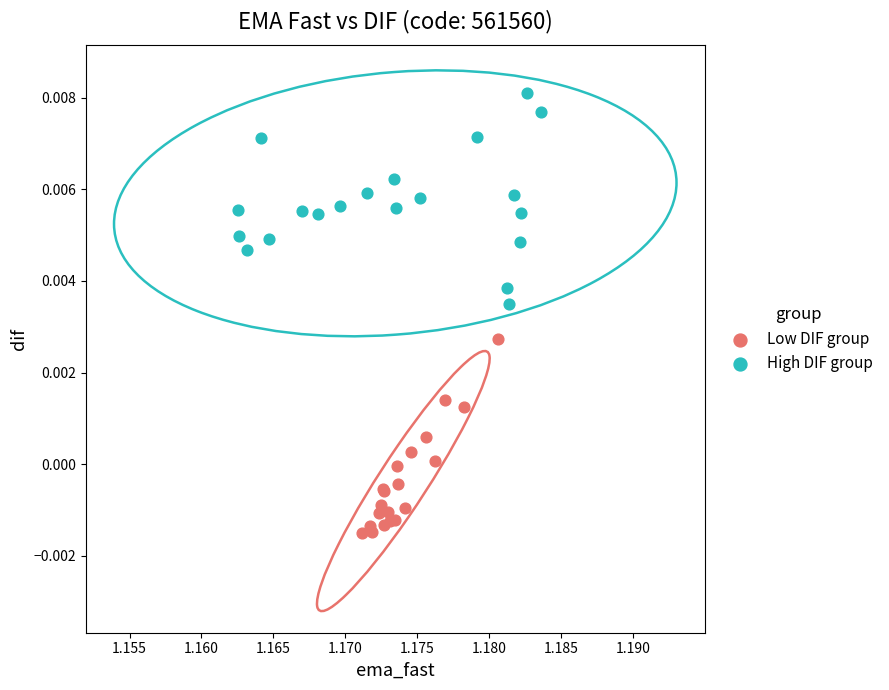

Which series contains the highest Y value?

High DIF group